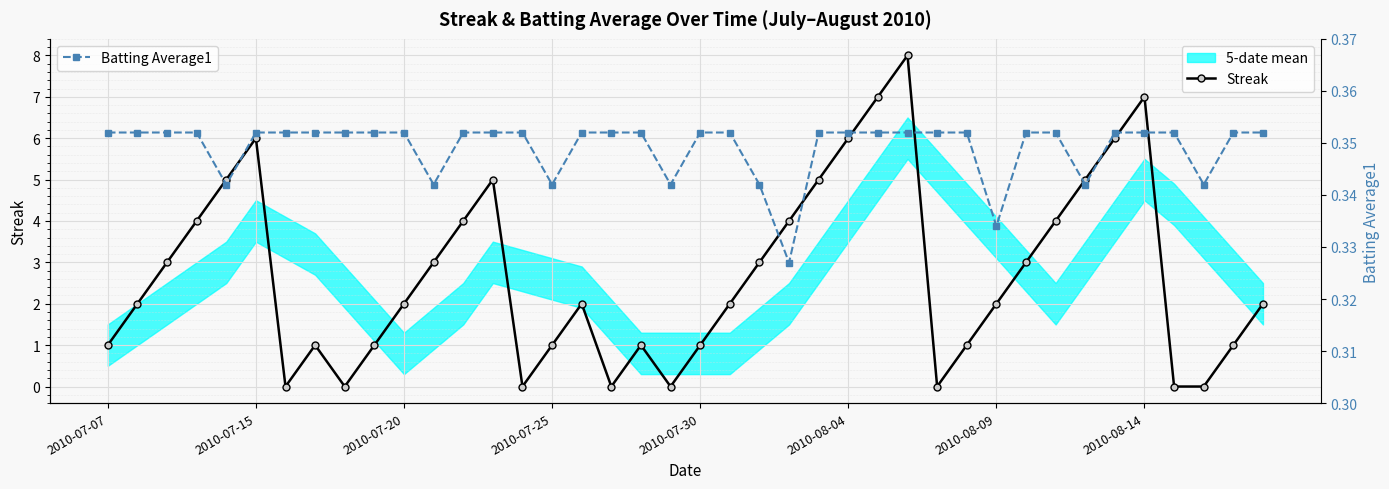

How many interior local peaks does the Streak series have?

7